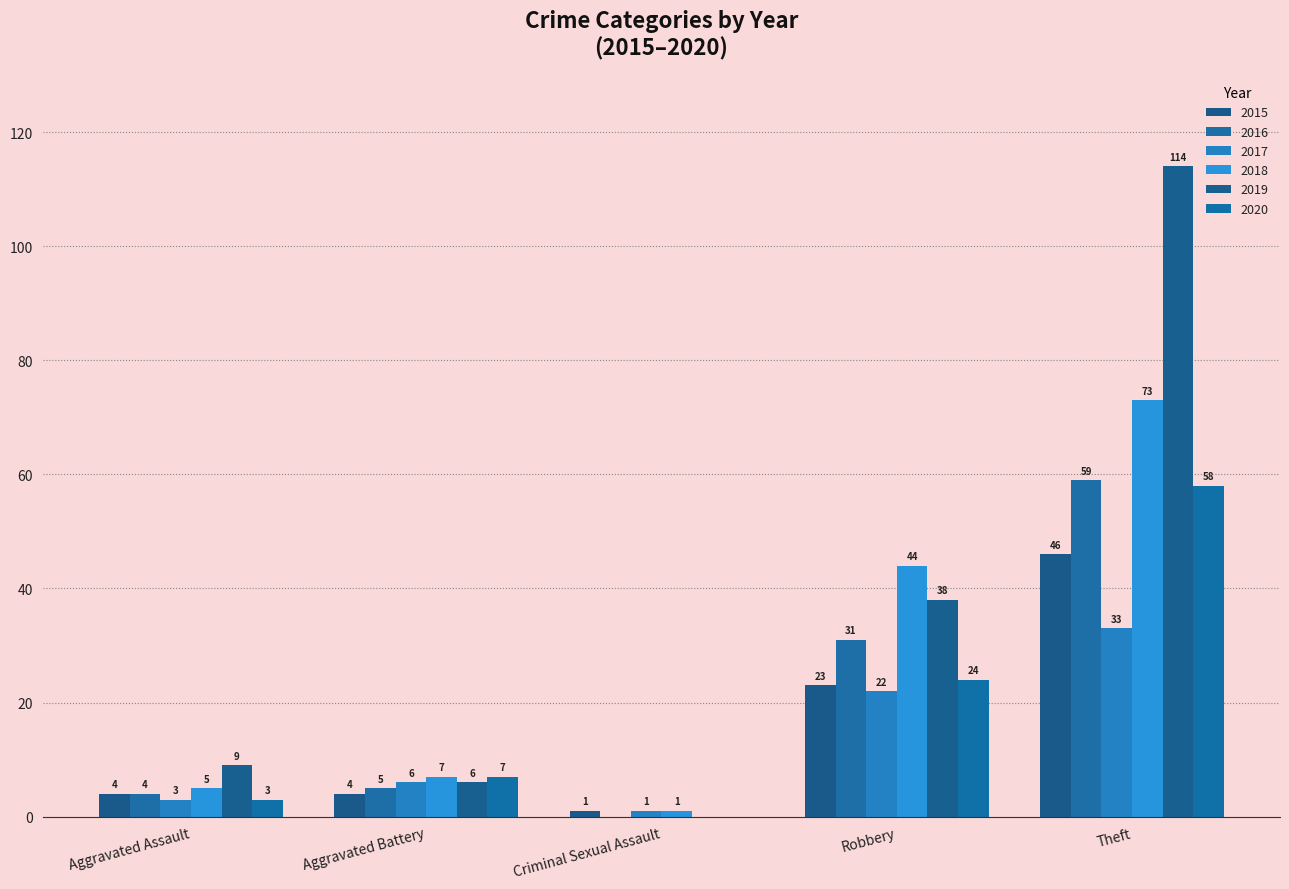

Which series has the largest range (max minus min)?

2019